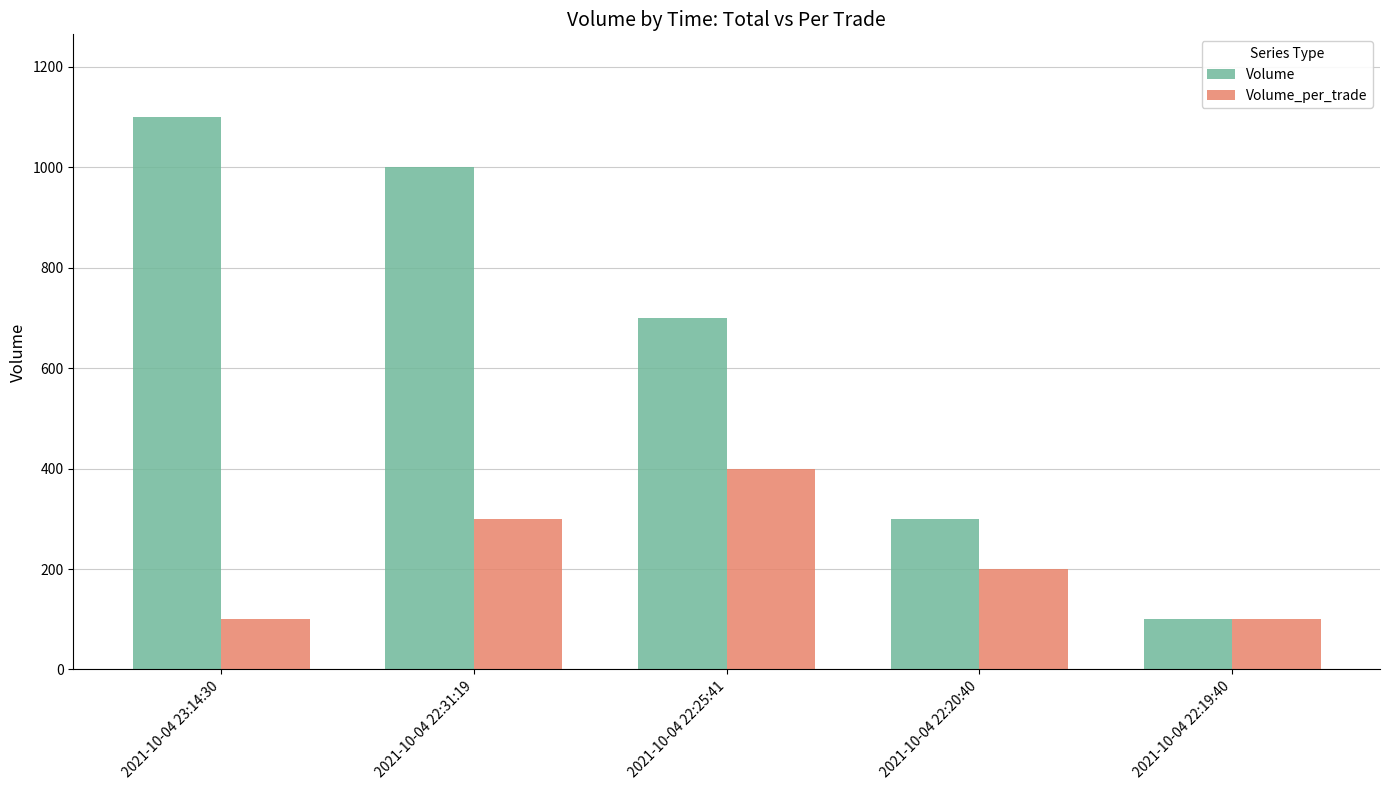

Is it true that Volume equals 100 at 2021-10-04 22:19:40?

True